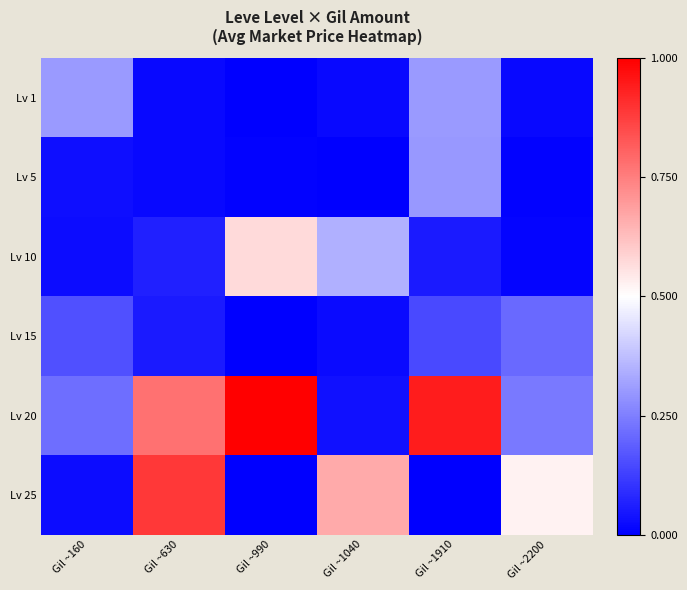

Which category has the highest value across all series?

Gil ~990